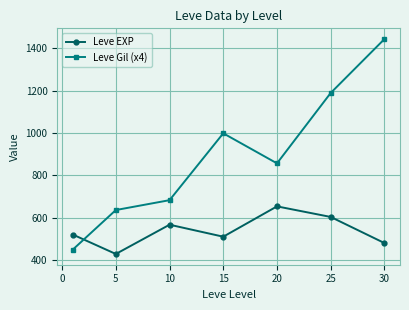

Is this an area chart (filled region under the line)?

No